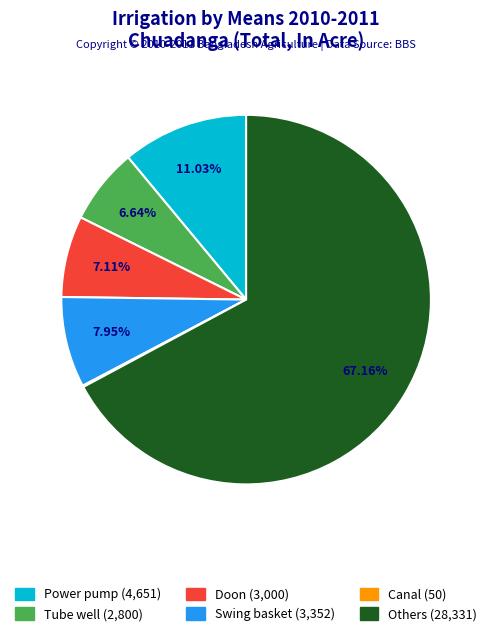

Which slice is the largest?

Others